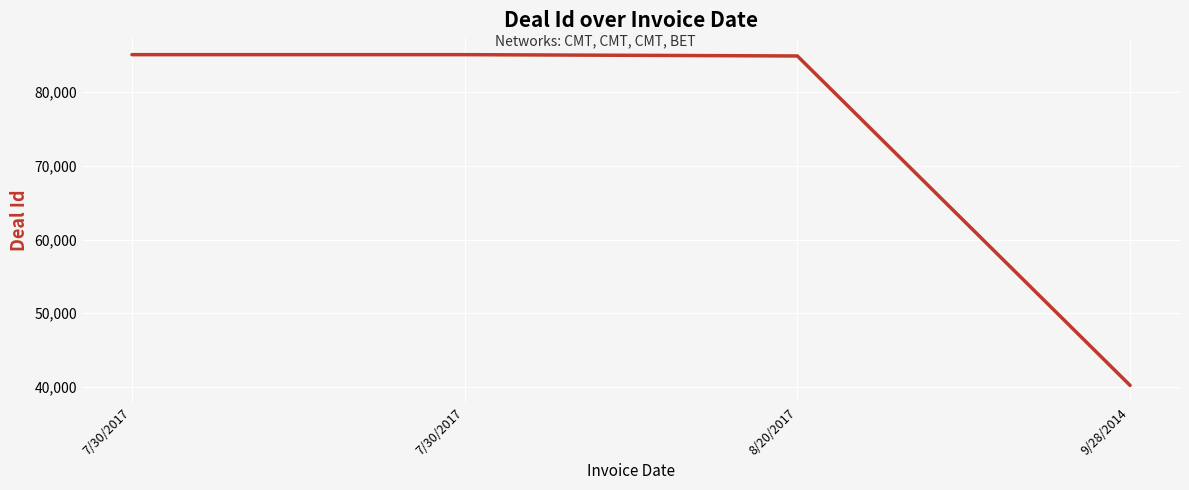

What is the sum of the values at 9/28/2014 and 8/20/2017?

125113